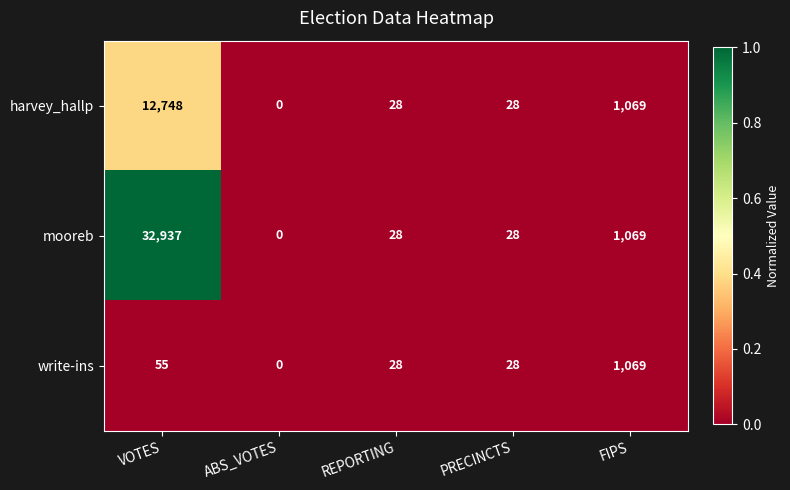

Rank the series by their maximum value, from lowest to highest.

write-ins, harvey_hallp, mooreb